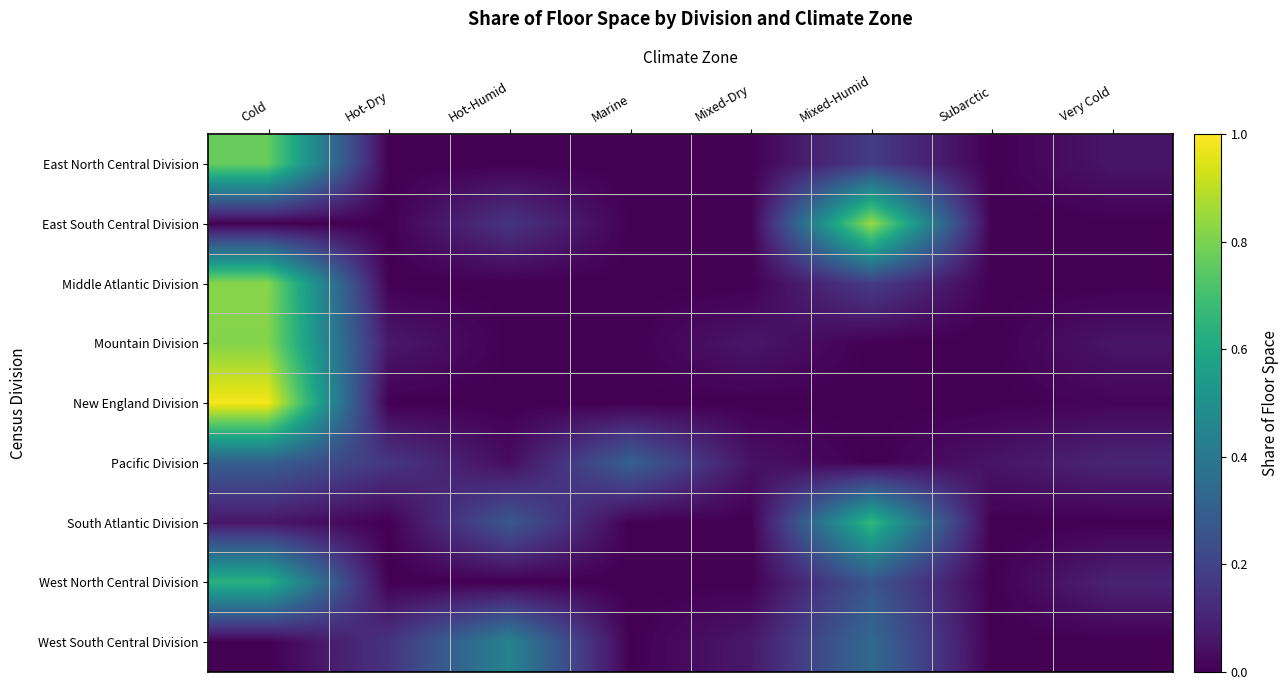

List the series in order of their peak value, lowest first.

Pacific Division, West South Central Division, West North Central Division, South Atlantic Division, East North Central Division, Mountain Division, Middle Atlantic Division, East South Central Division, New England Division